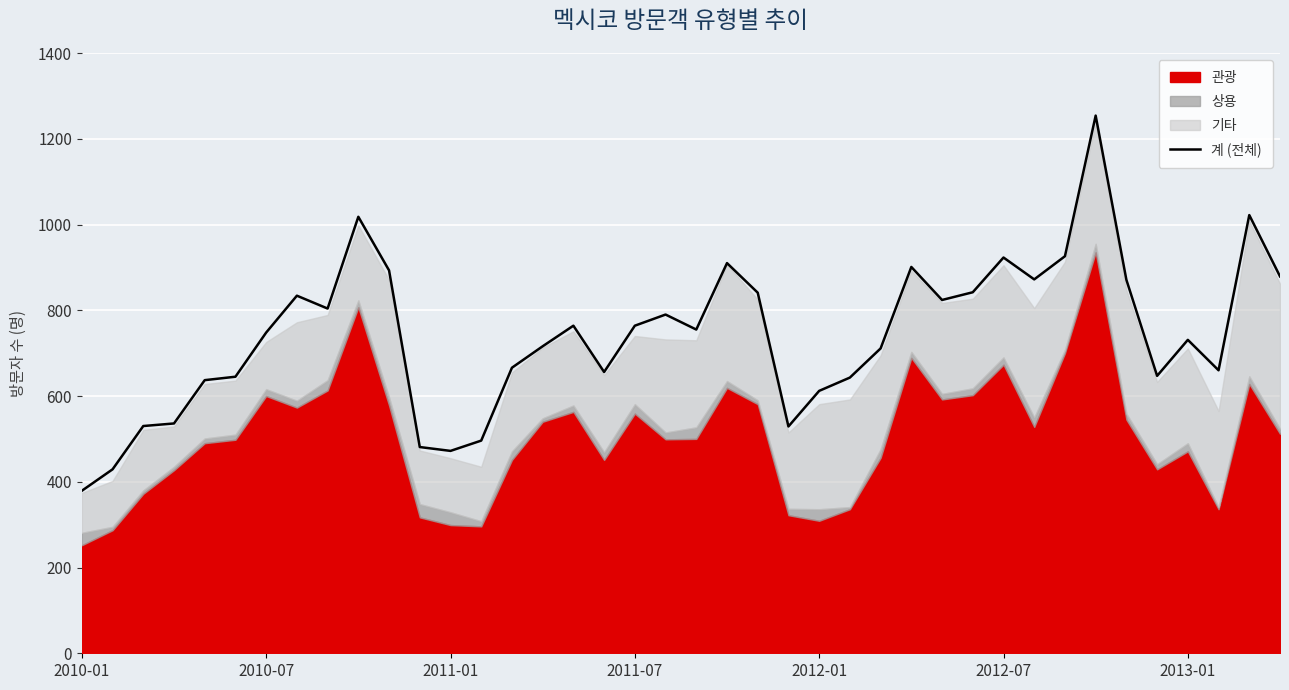

Where is the first local minimum?

8